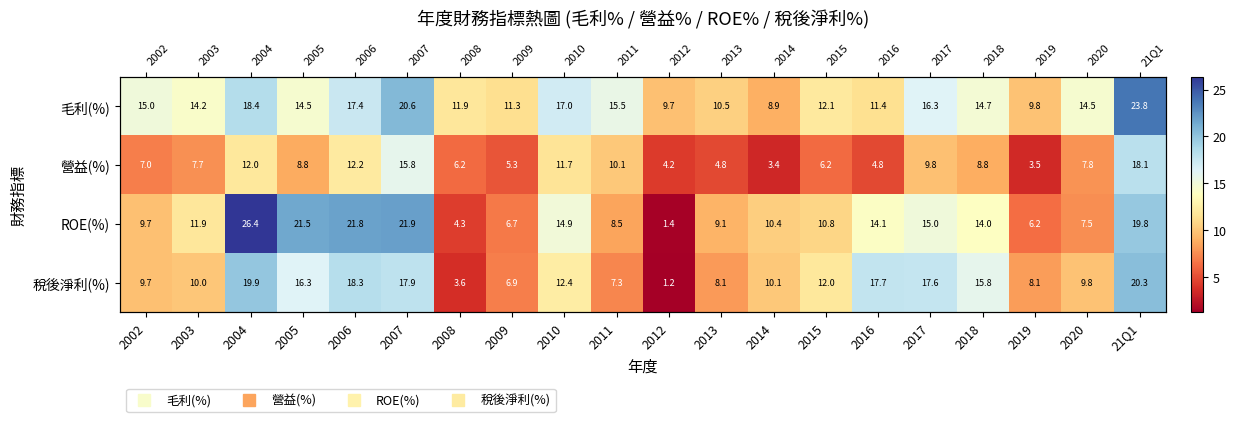

What is the approximate value of 稅後淨利(%) at 2012?

1.2